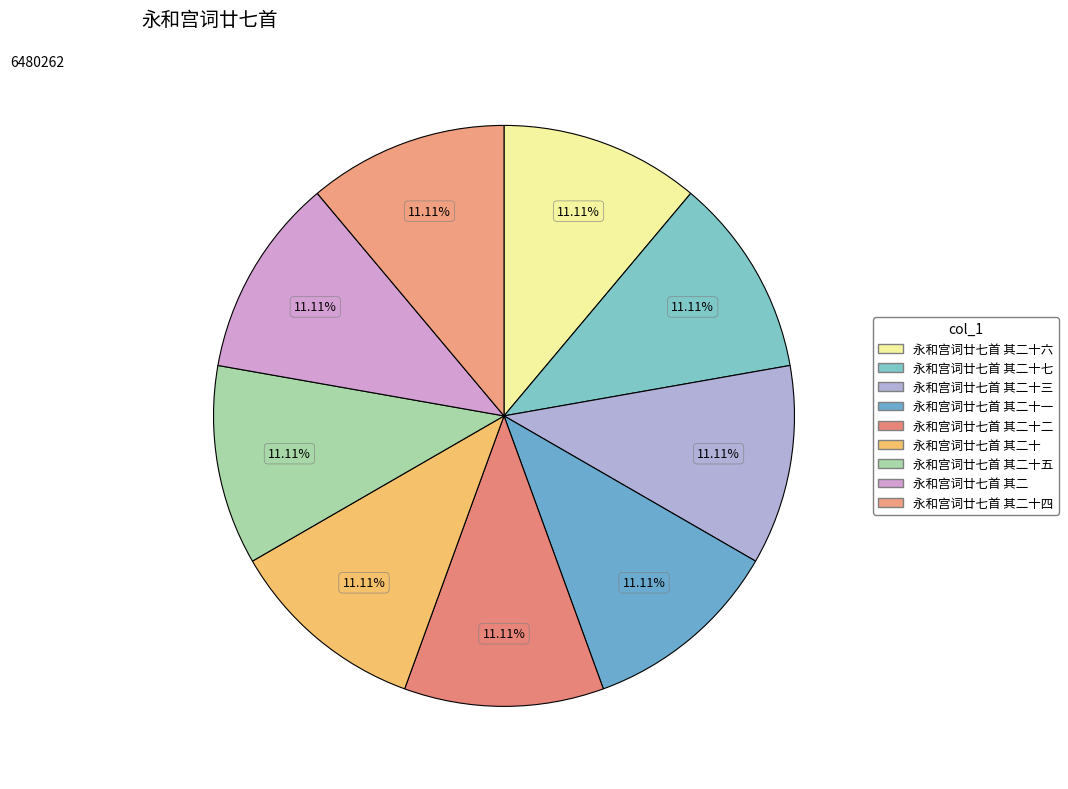

Count the number of slices in the pie.

9